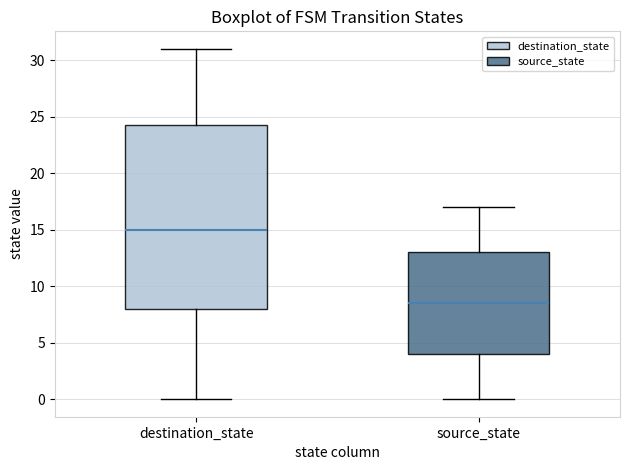

Reading left to right, transcribe this box plot: for each box, give where its median line is, the range the box spans, and where its two whiskers end, as read against the y-axis. The values are not printed on the chart, so give them approximately, as read against the axis.

destination_state: median 15.0, box 8.0 to 24.5, whiskers 0.0 to 31.0
source_state: median 8.5, box 4.0 to 13.0, whiskers 0.0 to 17.0